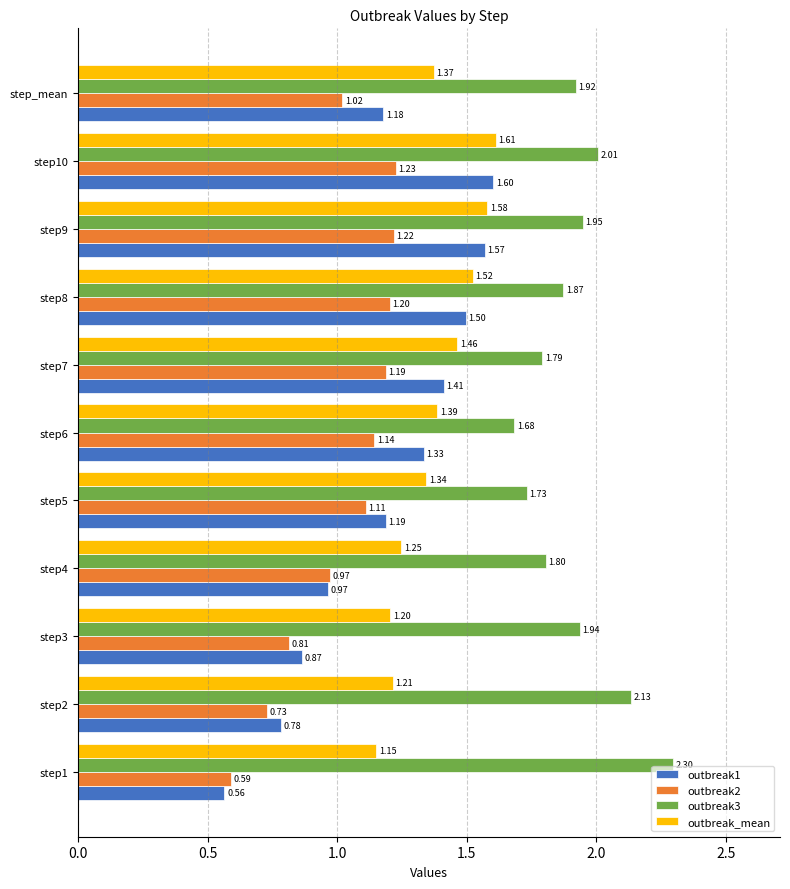

What are all the series names shown in the legend?

outbreak1, outbreak2, outbreak3, outbreak_mean